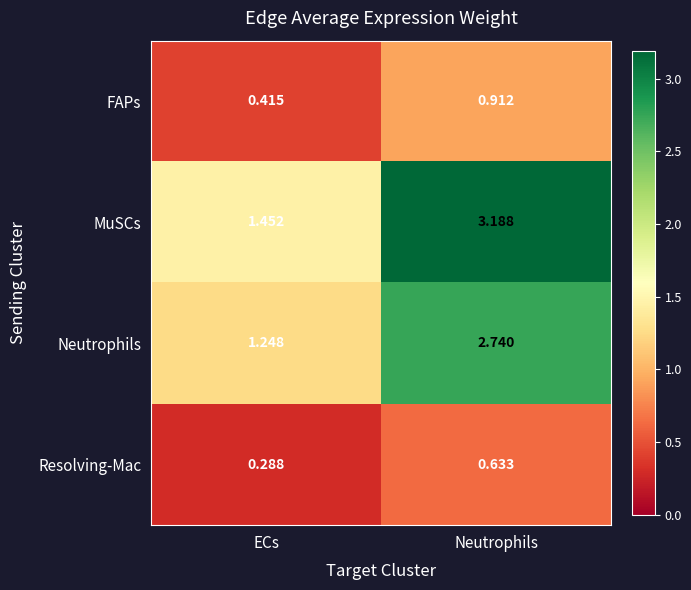

List the series in order of their peak value, lowest first.

Resolving-Mac, FAPs, Neutrophils, MuSCs